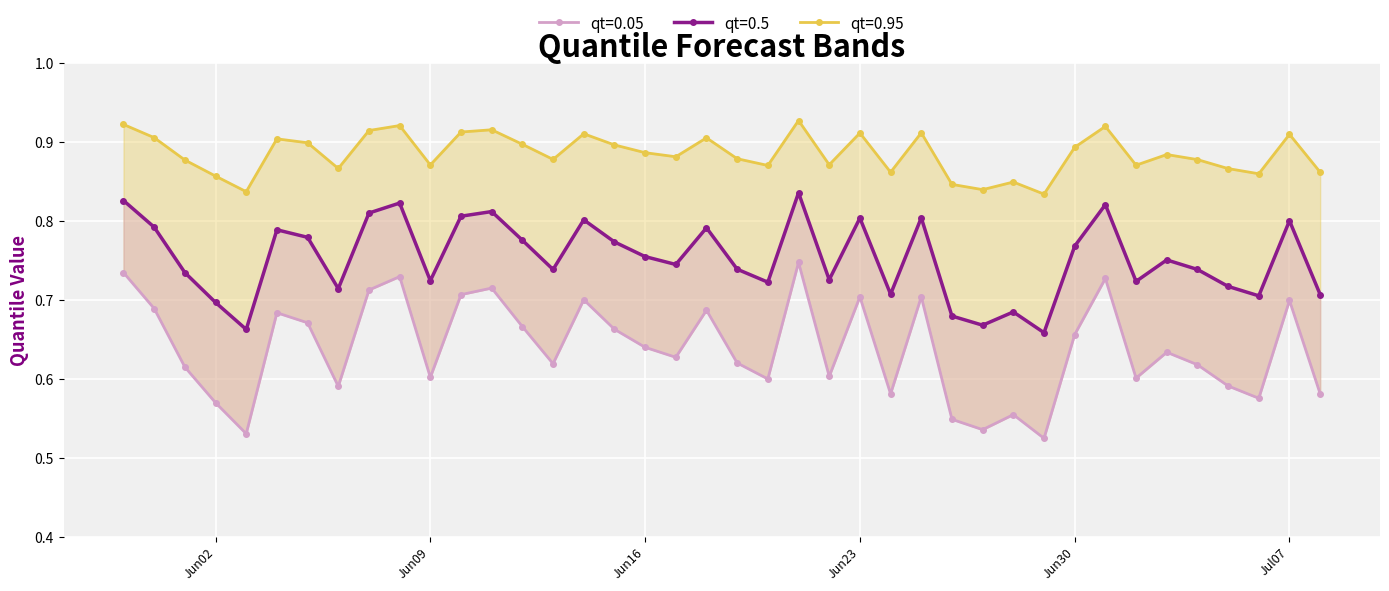

How many interior local peaks does the qt=0.05 series have?

12